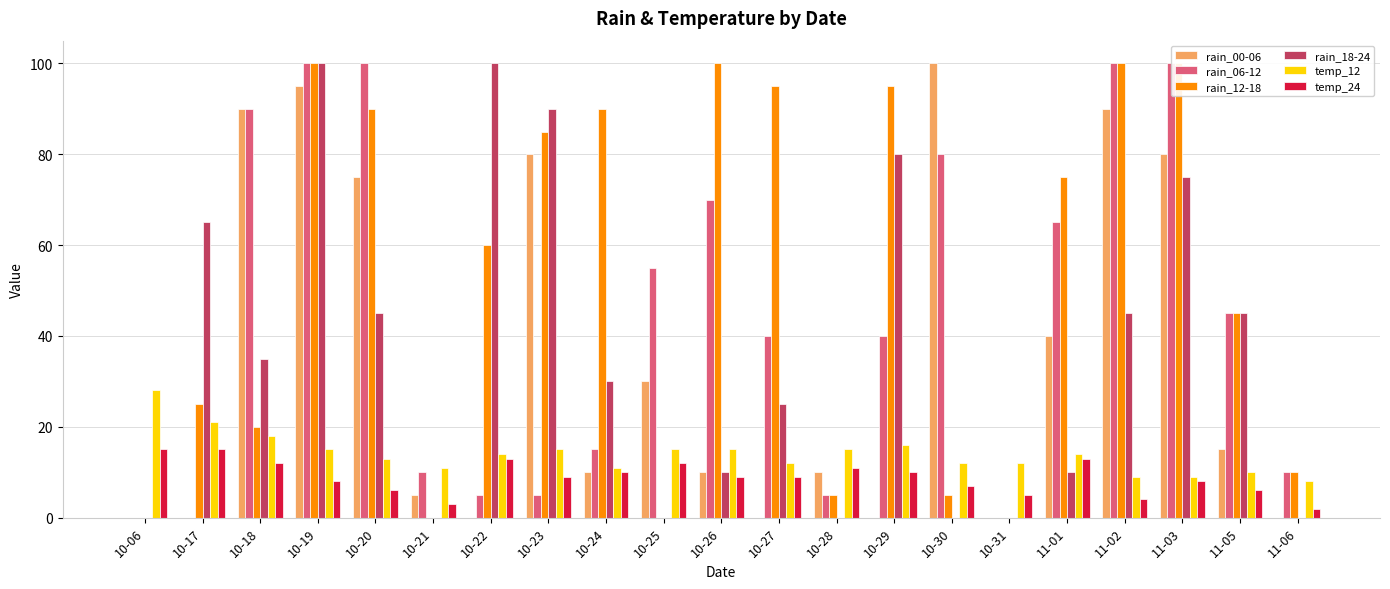

Count the number of categories in the chart.

21